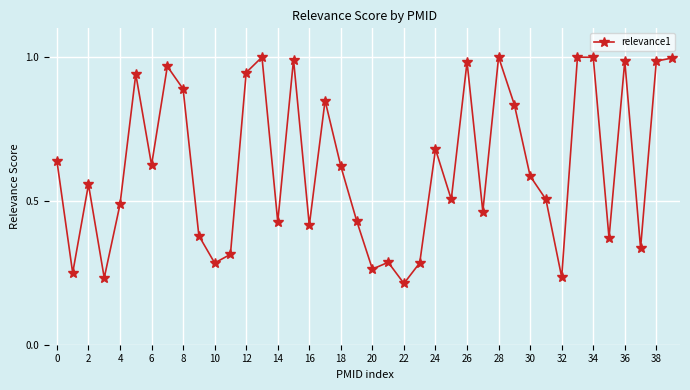

What is the sum of all values?

24.8